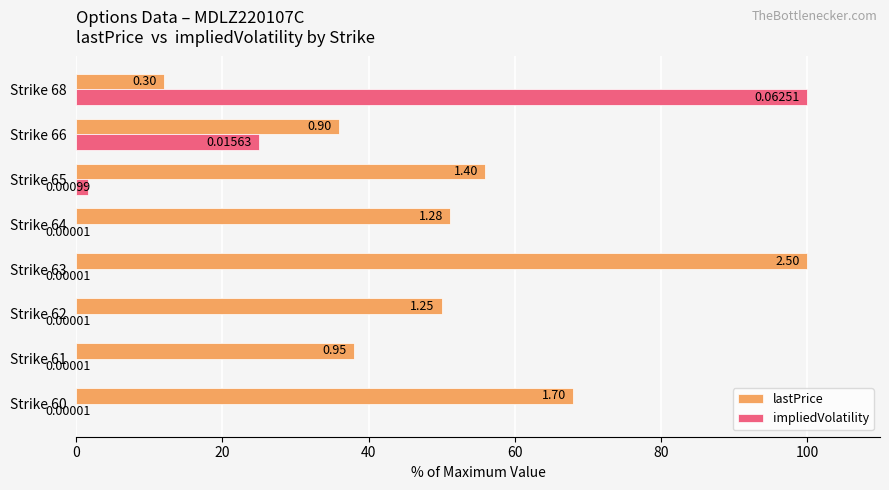

Which series changed the most between Strike 62 and Strike 64?

lastPrice